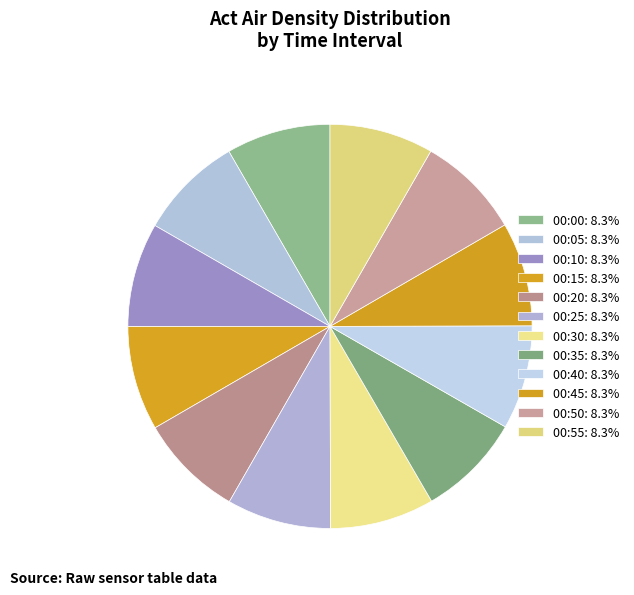

Which slice is the largest?

00:15